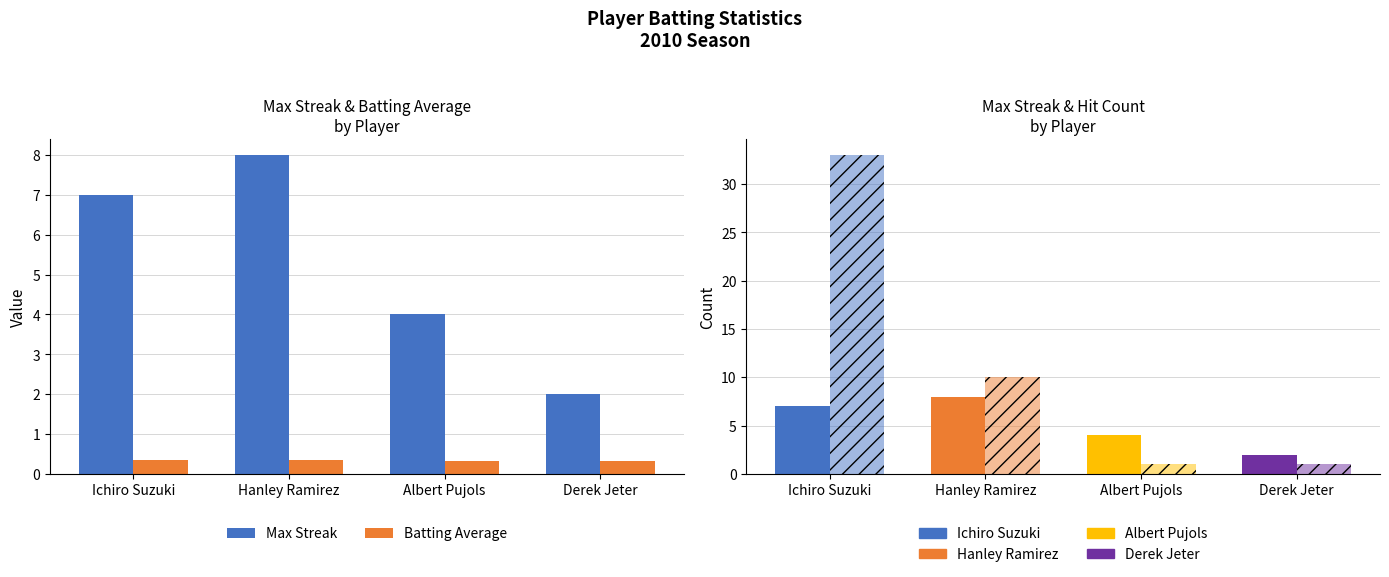

Which series changed the most between Ichiro Suzuki and Hanley Ramirez?

Max Streak